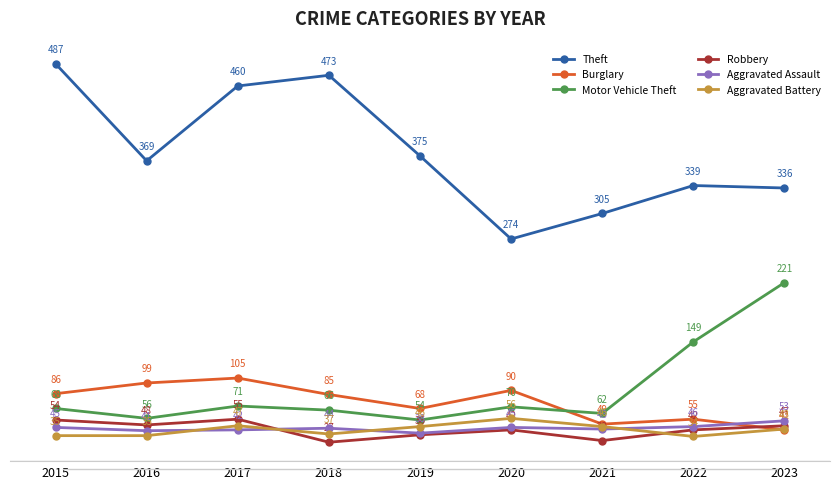

True or false: Theft has a value of 142 at 2019.

False